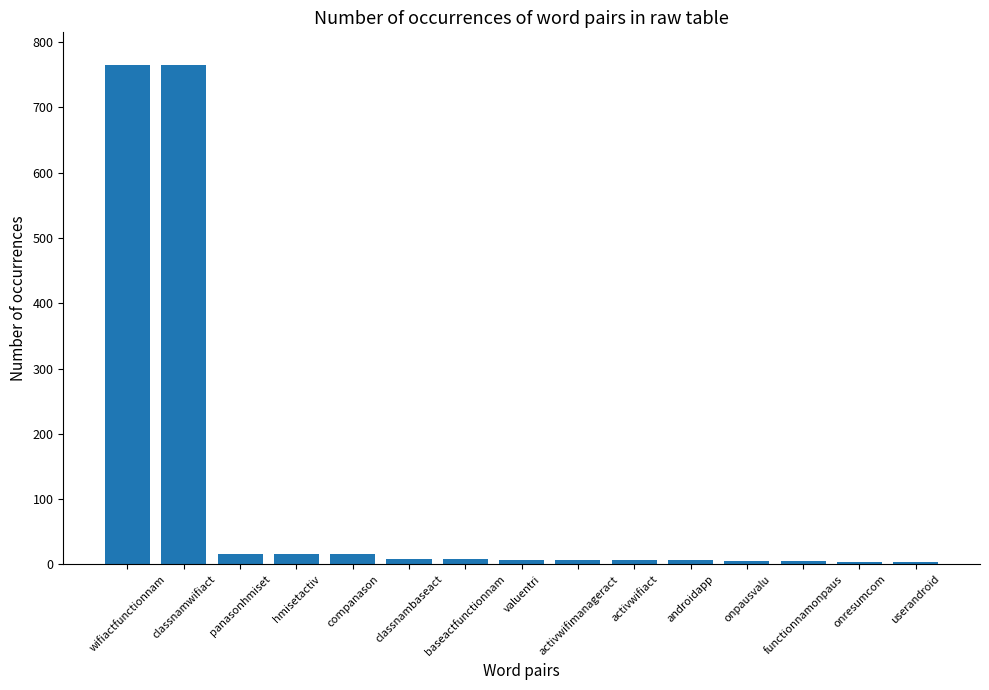

What is the difference between the values at wifiactfunctionnam and activwifimanageract?

758